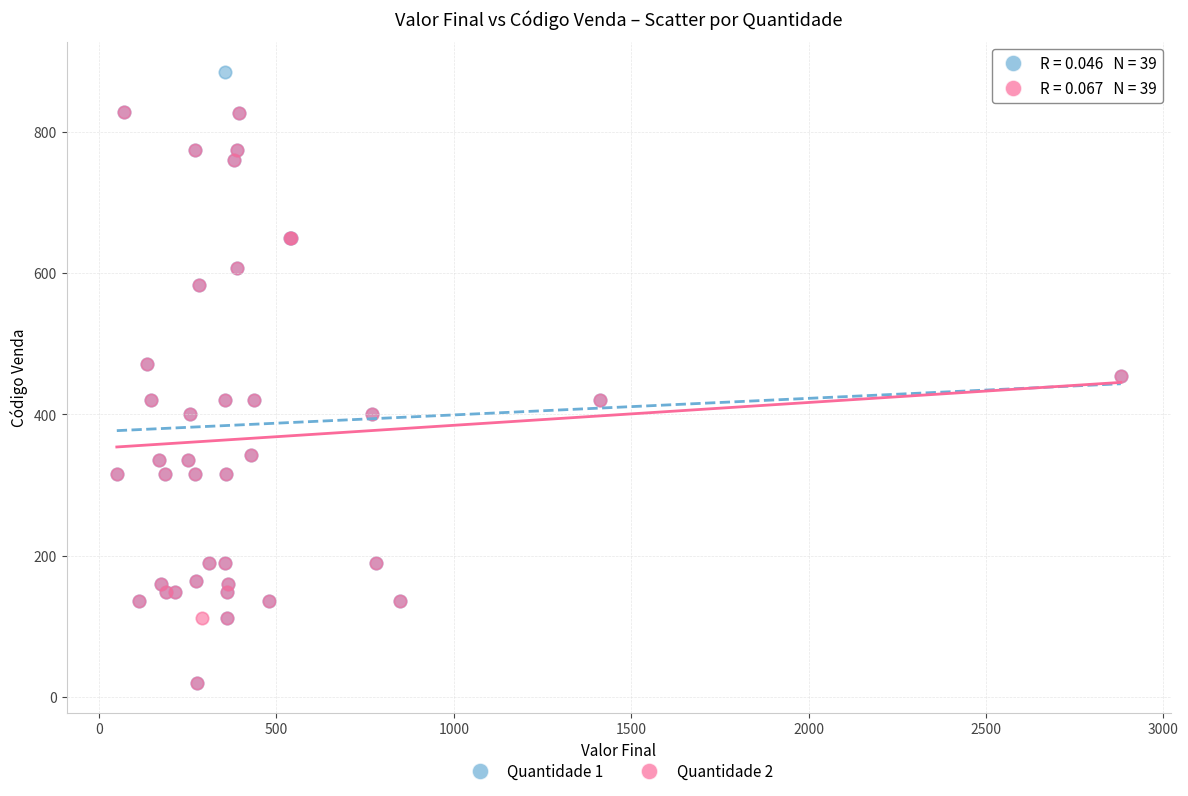

Which series has the widest spread of Y values?

Quantidade 1